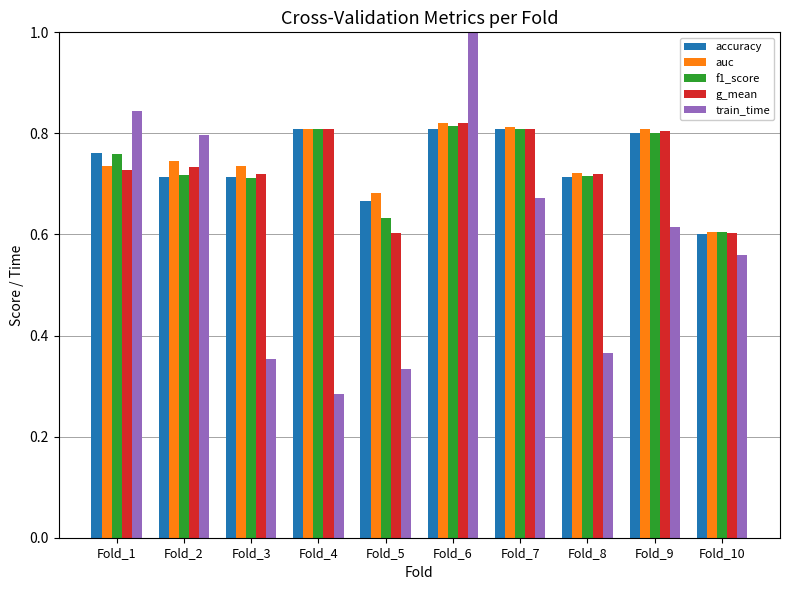

What is the sum of all auc values?

7.5